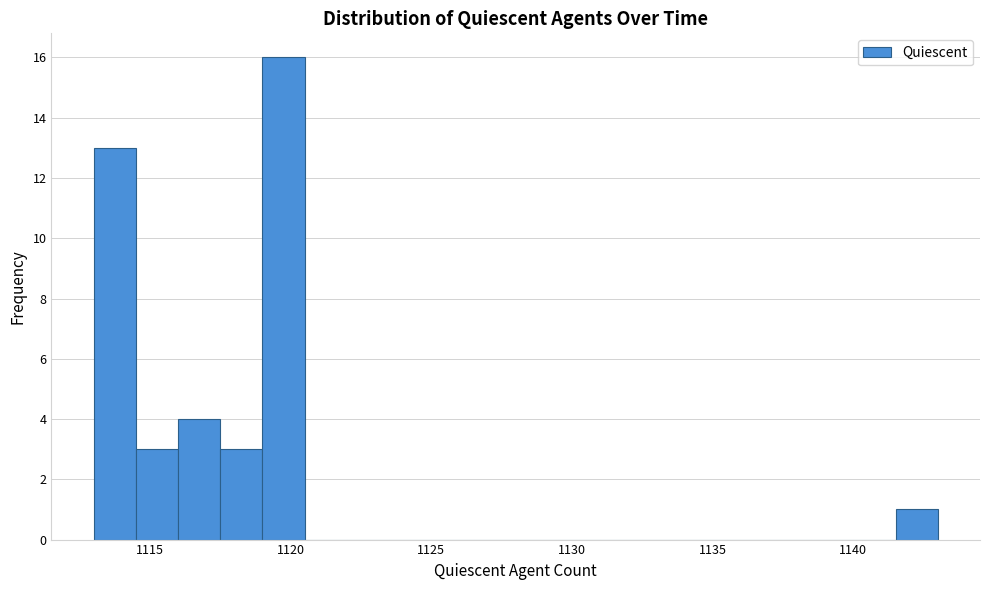

Read against the x-axis, roughly where is the centre of the tallest bar?

1120.0